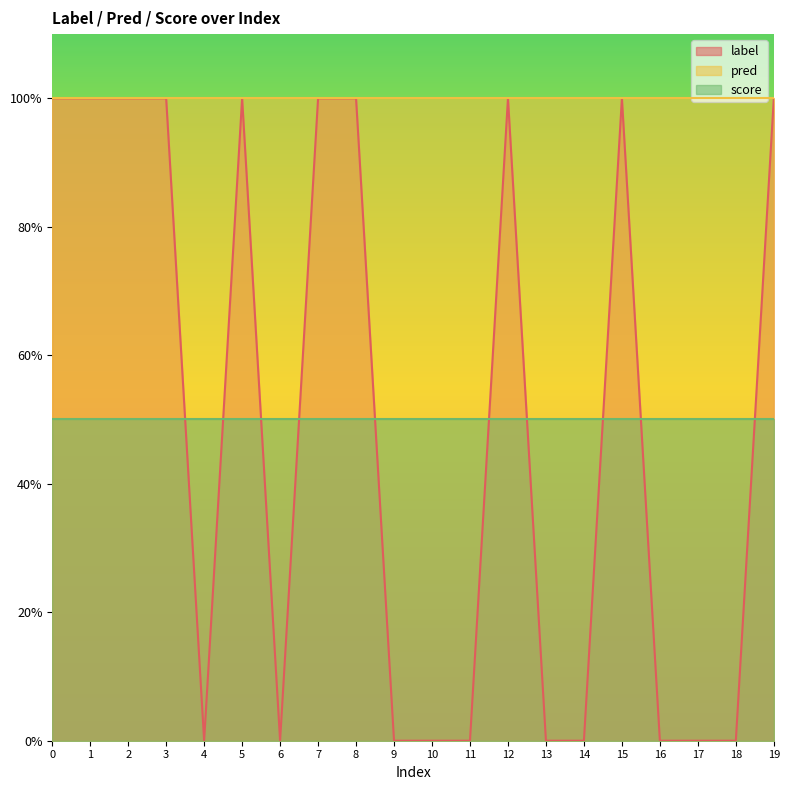

True or false: score has a value of 0.1 at 8.

False